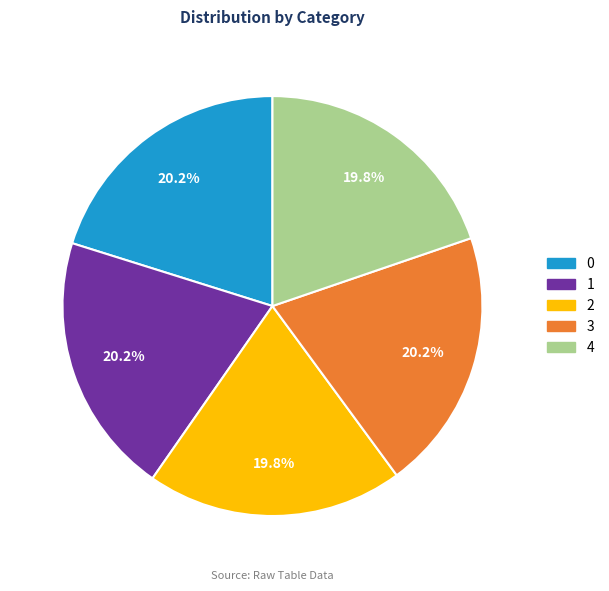

To the nearest percent, what percentage of the pie is 2?

20%